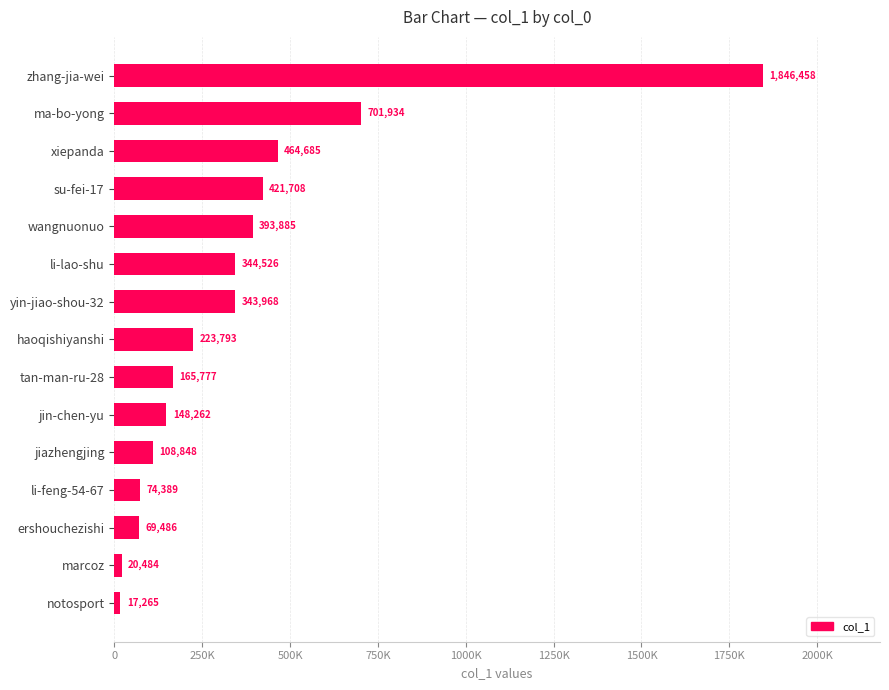

List the labels in order of value, largest first.

zhang-jia-wei, ma-bo-yong, xiepanda, su-fei-17, wangnuonuo, li-lao-shu, yin-jiao-shou-32, haoqishiyanshi, tan-man-ru-28, jin-chen-yu, jiazhengjing, li-feng-54-67, ershouchezishi, marcoz, notosport